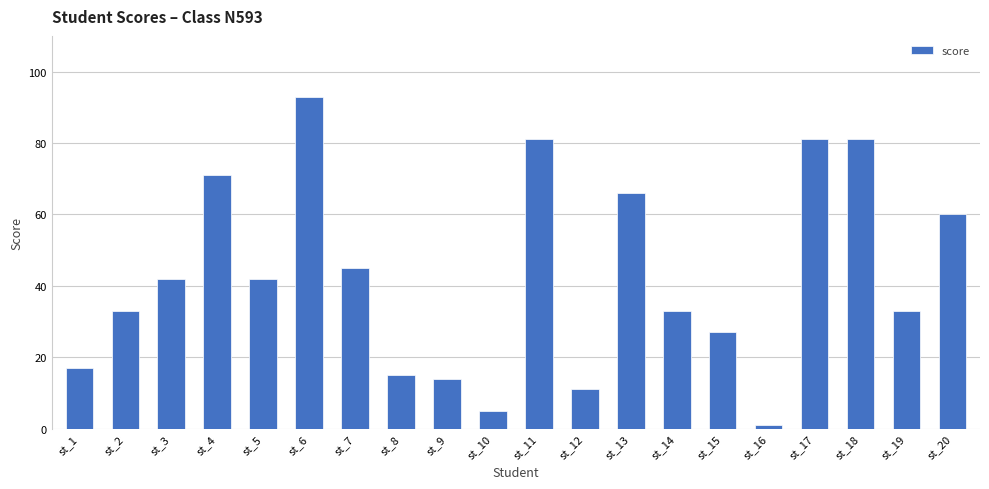

At which category does the chart reach its minimum across all series?

st_16